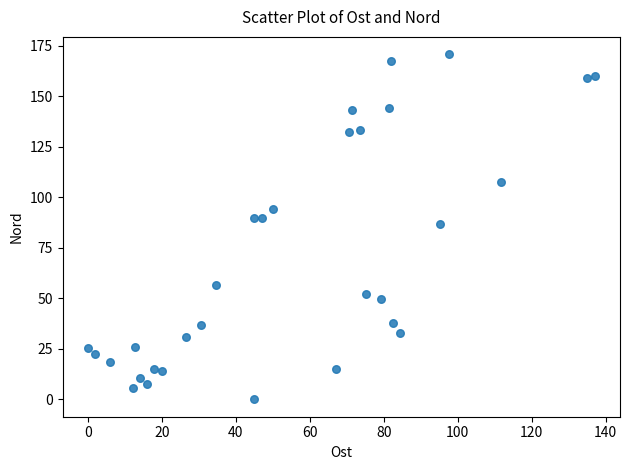

What is the range of Y values (max minus min)?

170.7